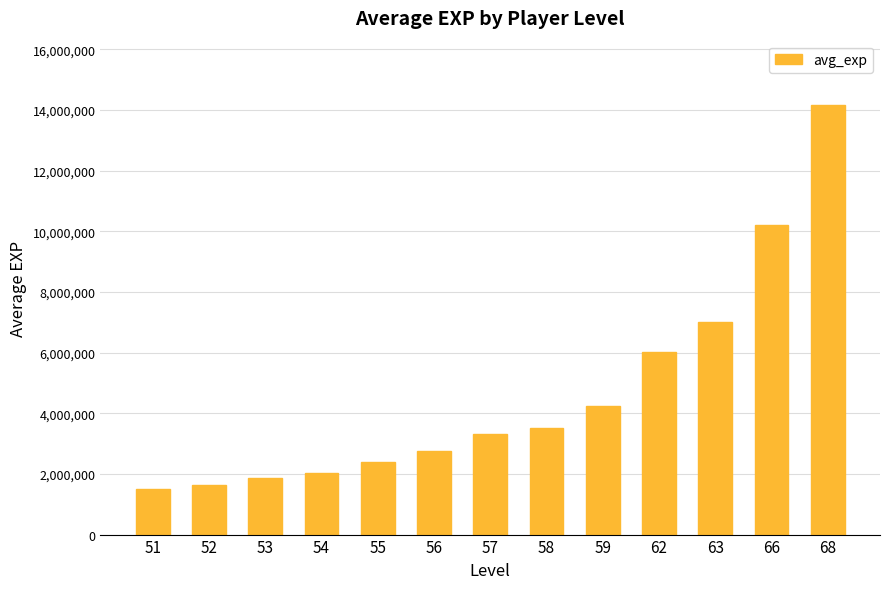

What is the value of the 12th bar from the left?

10198488